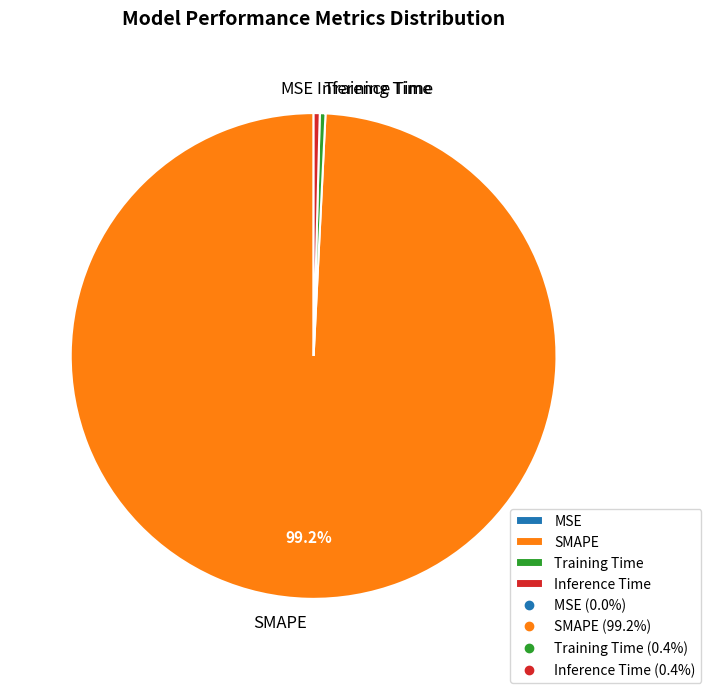

Which slice is the largest?

SMAPE